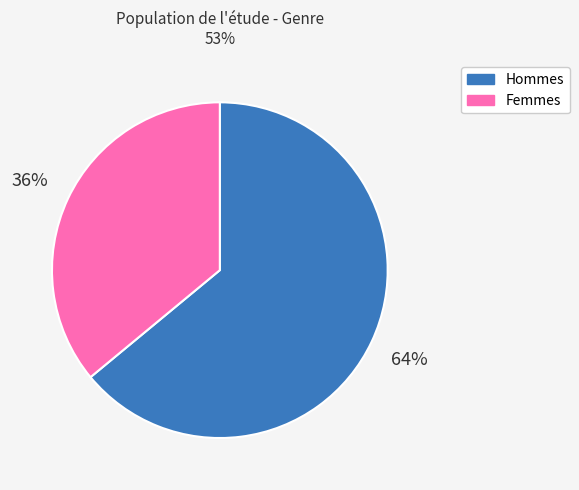

To the nearest percent, what is the difference between the largest and smallest slice percentages?

28%